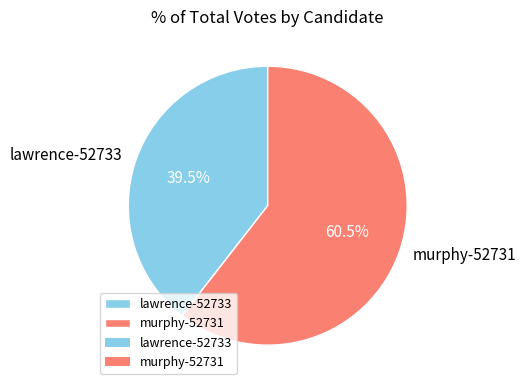

Which category has the biggest portion of the pie?

murphy-52731